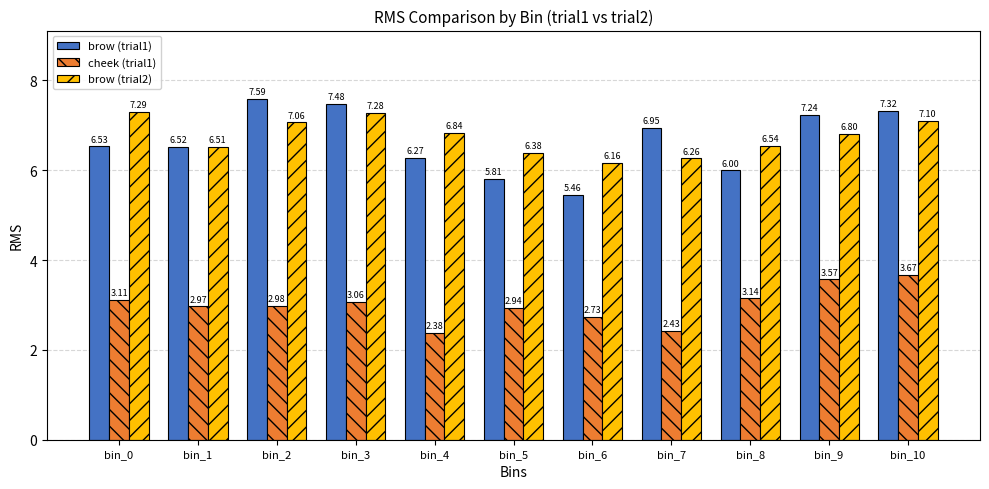

At how many categories does at least one series exceed 6?

11